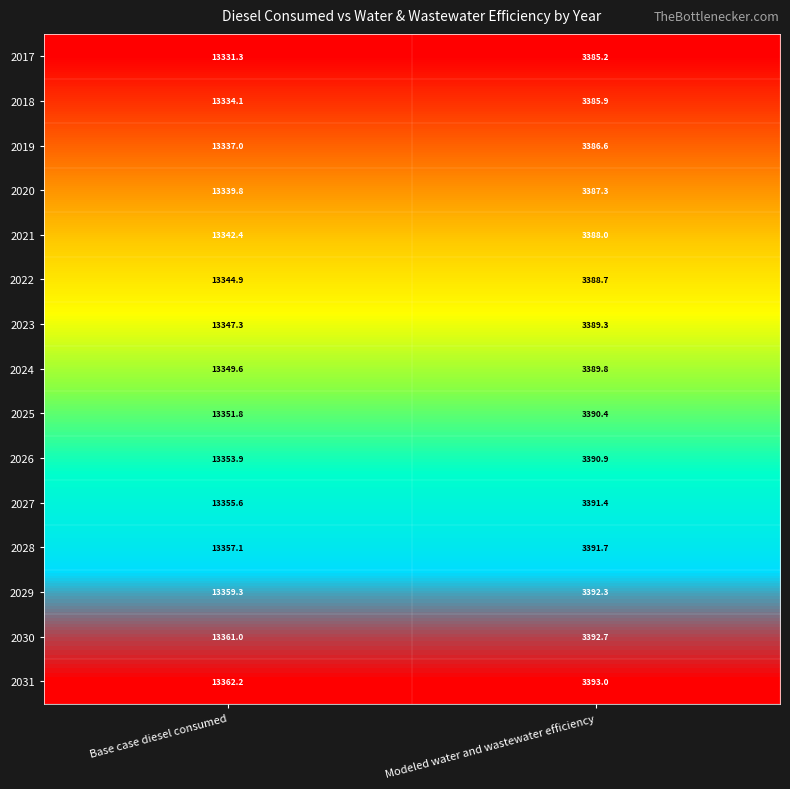

How many data points does each series have?

2